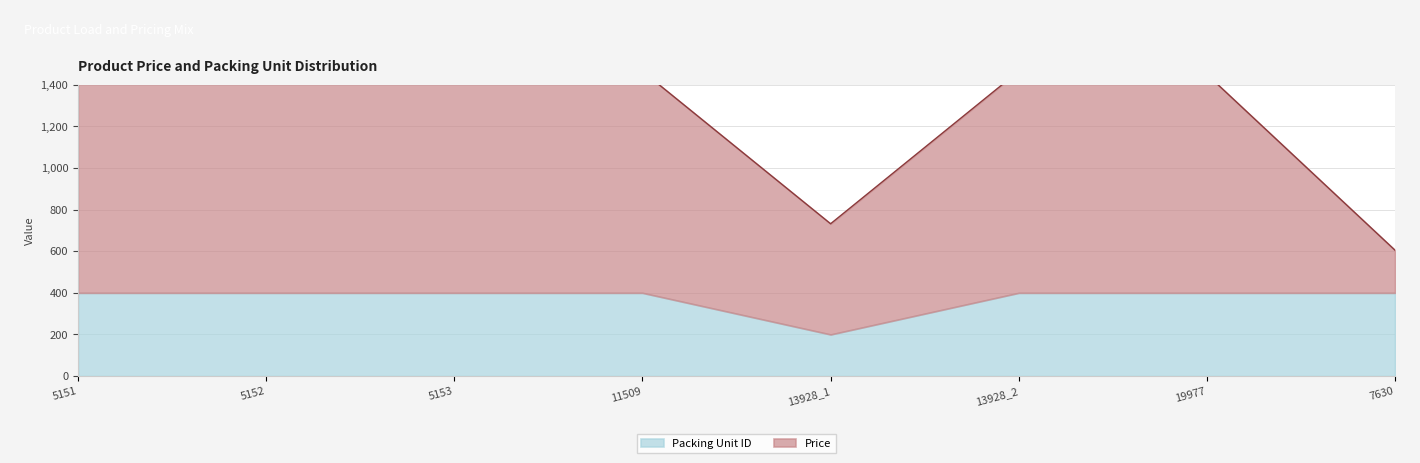

What is the label of the 2nd point from the right?

19977